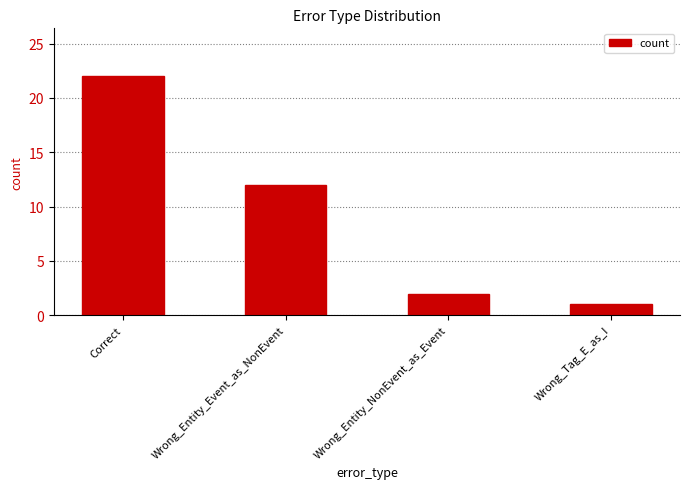

List the labels in order of value, largest first.

Correct, Wrong_Entity_Event_as_NonEvent, Wrong_Entity_NonEvent_as_Event, Wrong_Tag_E_as_I